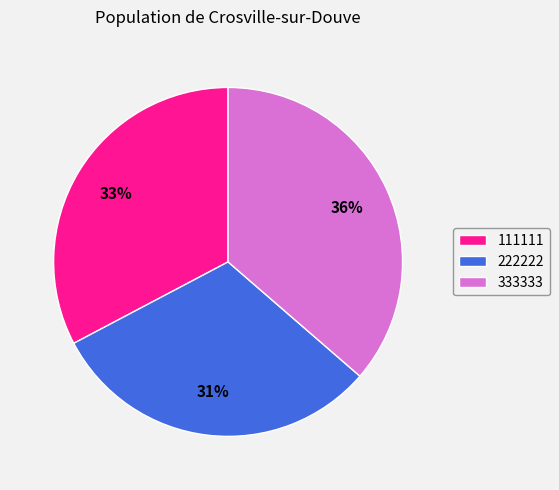

To the nearest percent, what percentage of the pie is 333333?

36%